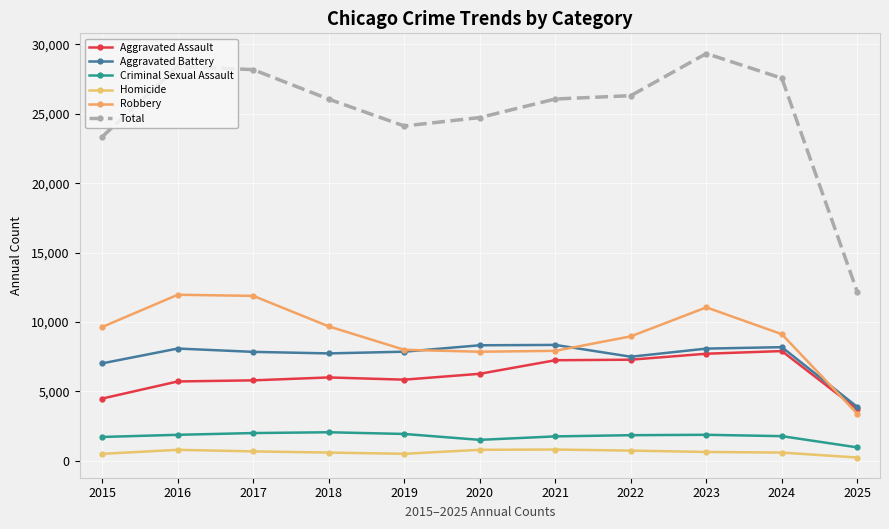

The value of Aggravated Assault at 2019 is 7737. True or false?

False